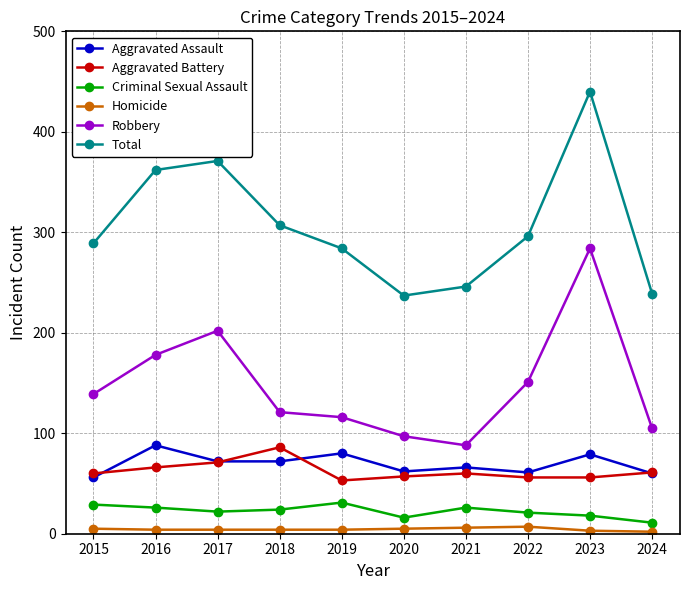

How many lines are shown in the chart?

6